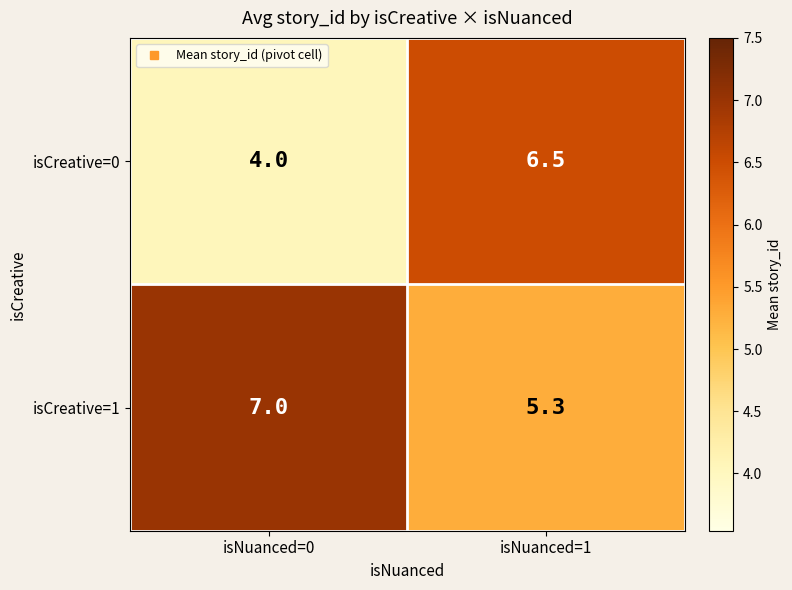

What is the difference between the maximum and minimum values in the isCreative=1 series?

1.7